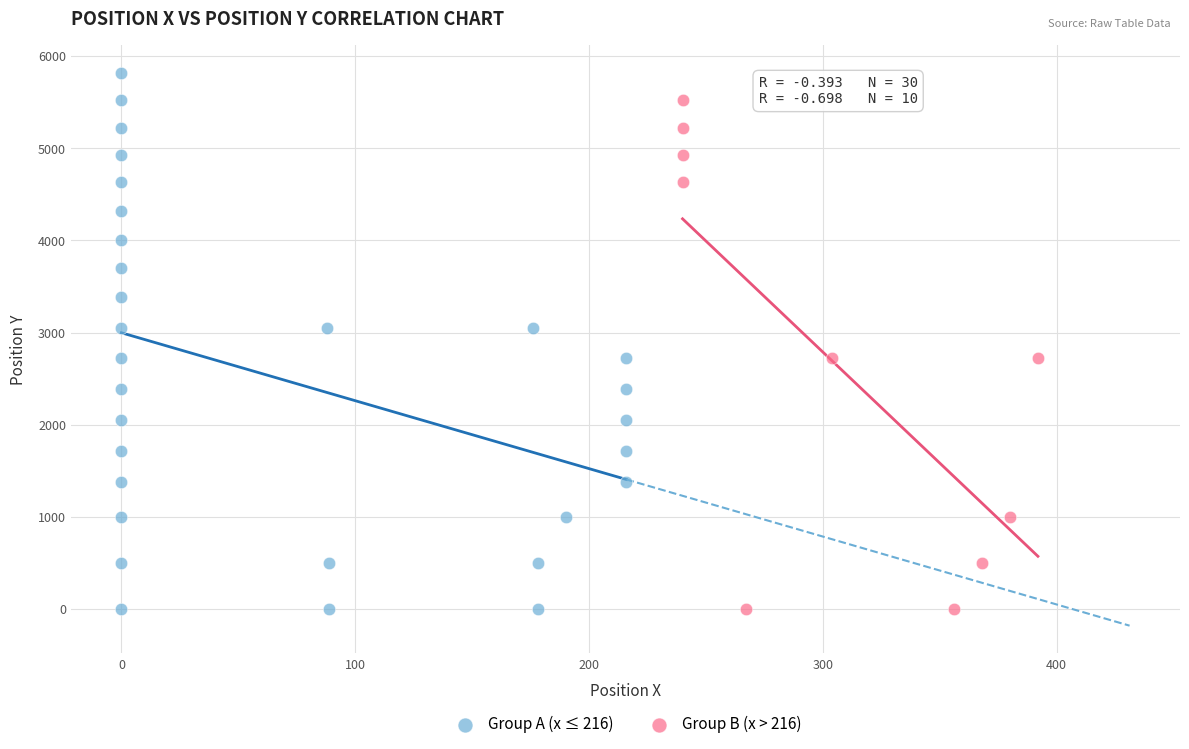

What are all the series names shown in the legend?

Group A (x ≤ 216), Group B (x > 216)